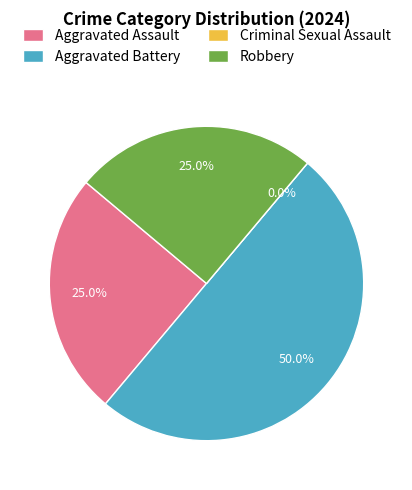

Which slice is the smallest?

Criminal Sexual Assault